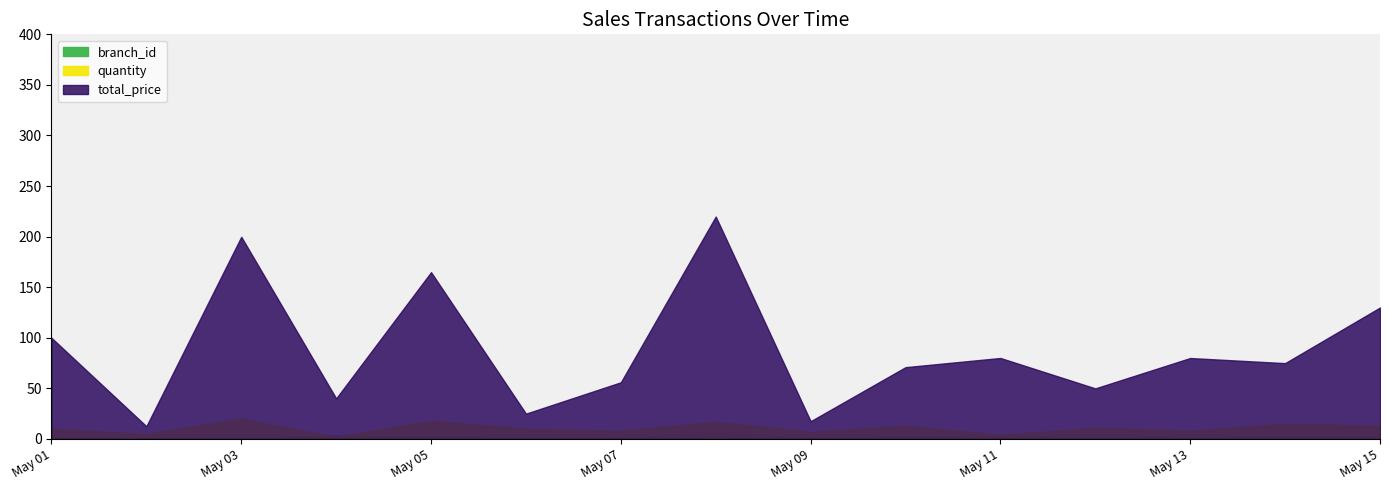

What is the difference between the quantity values at 2023-05-11 and 2023-05-08?

1.0